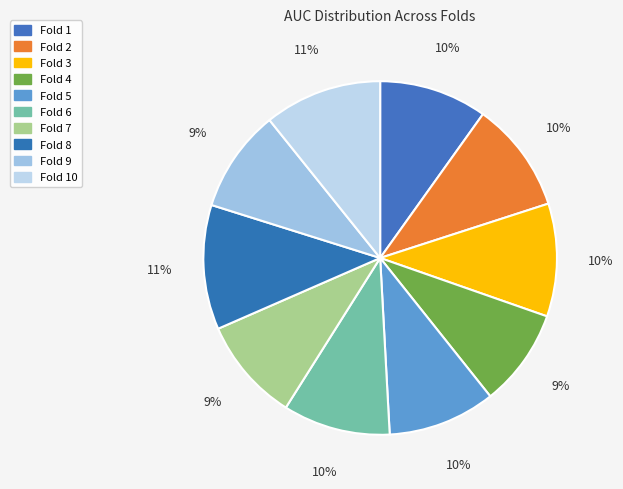

What is the largest slice in the pie chart?

Fold 8